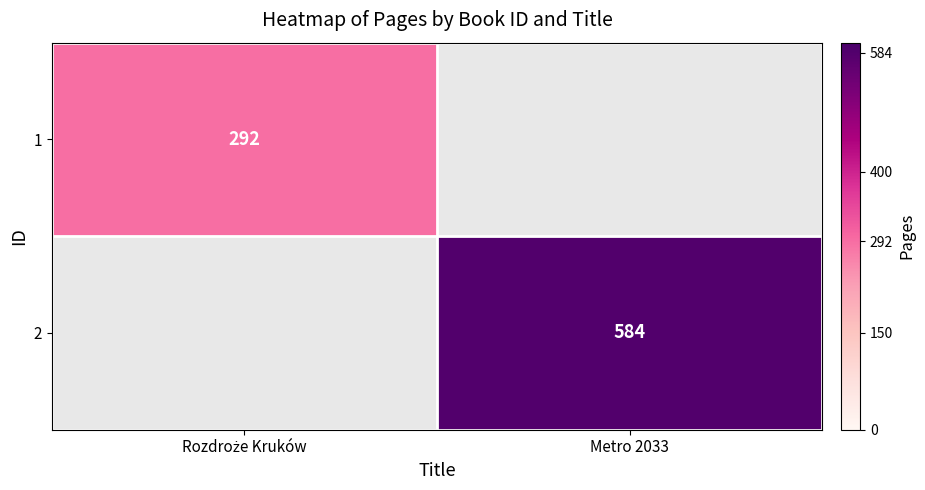

The 2 series shows 158 at Metro 2033. True or false?

False